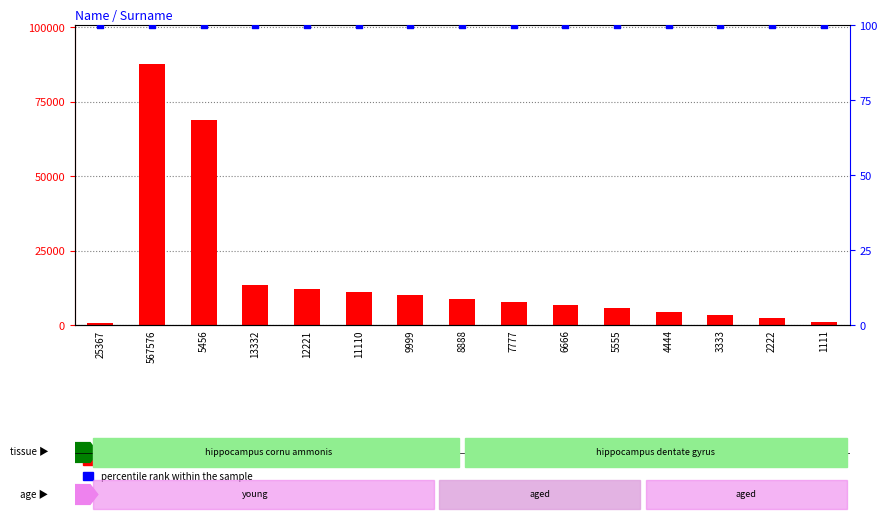

Which series has the largest total across all categories?

count